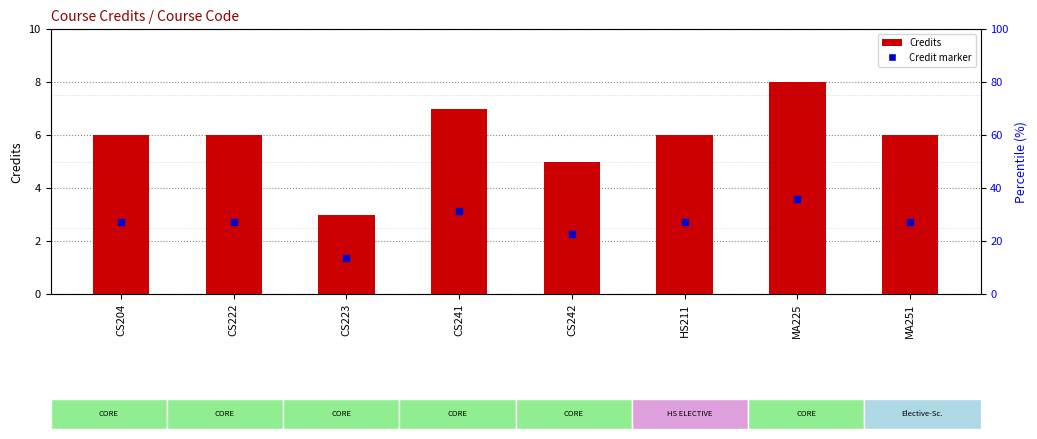

Which series reaches the maximum Y coordinate?

Credits